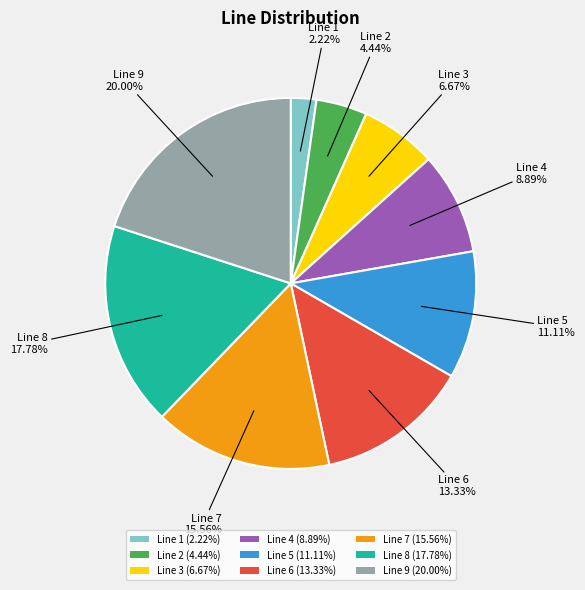

Between Line 2 and Line 7, which is larger?

Line 7